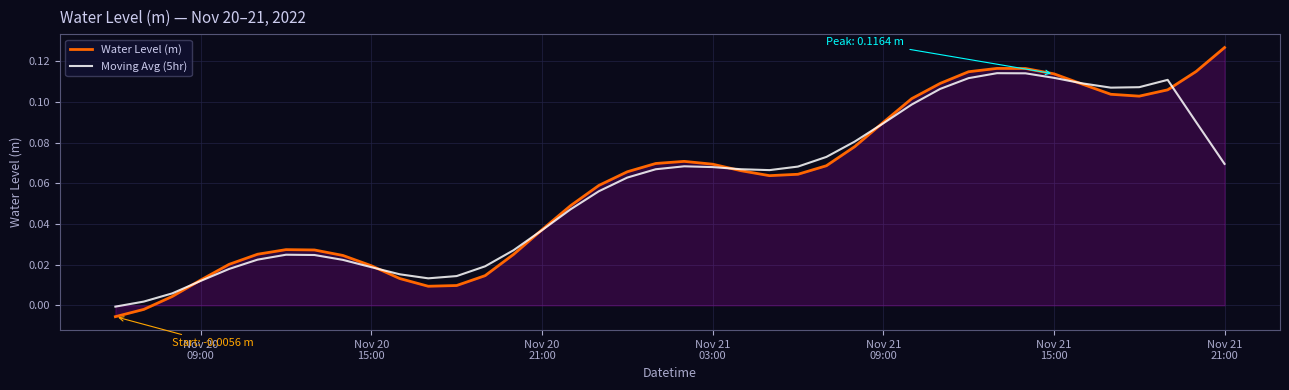

What are all the series names shown in the legend?

Water Level (m), Moving Avg (5hr)